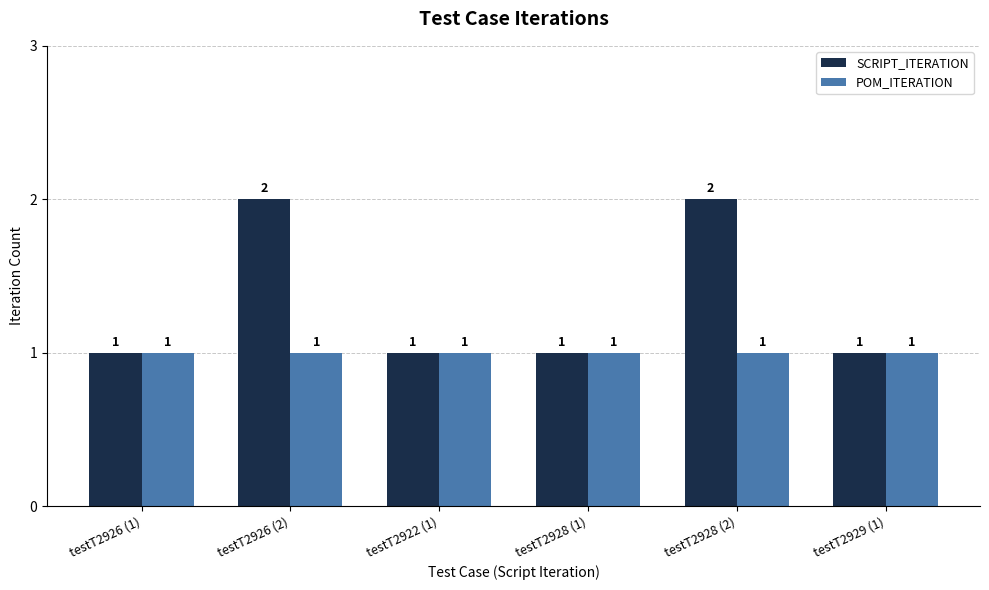

Which series has the largest total across all categories?

SCRIPT_ITERATION